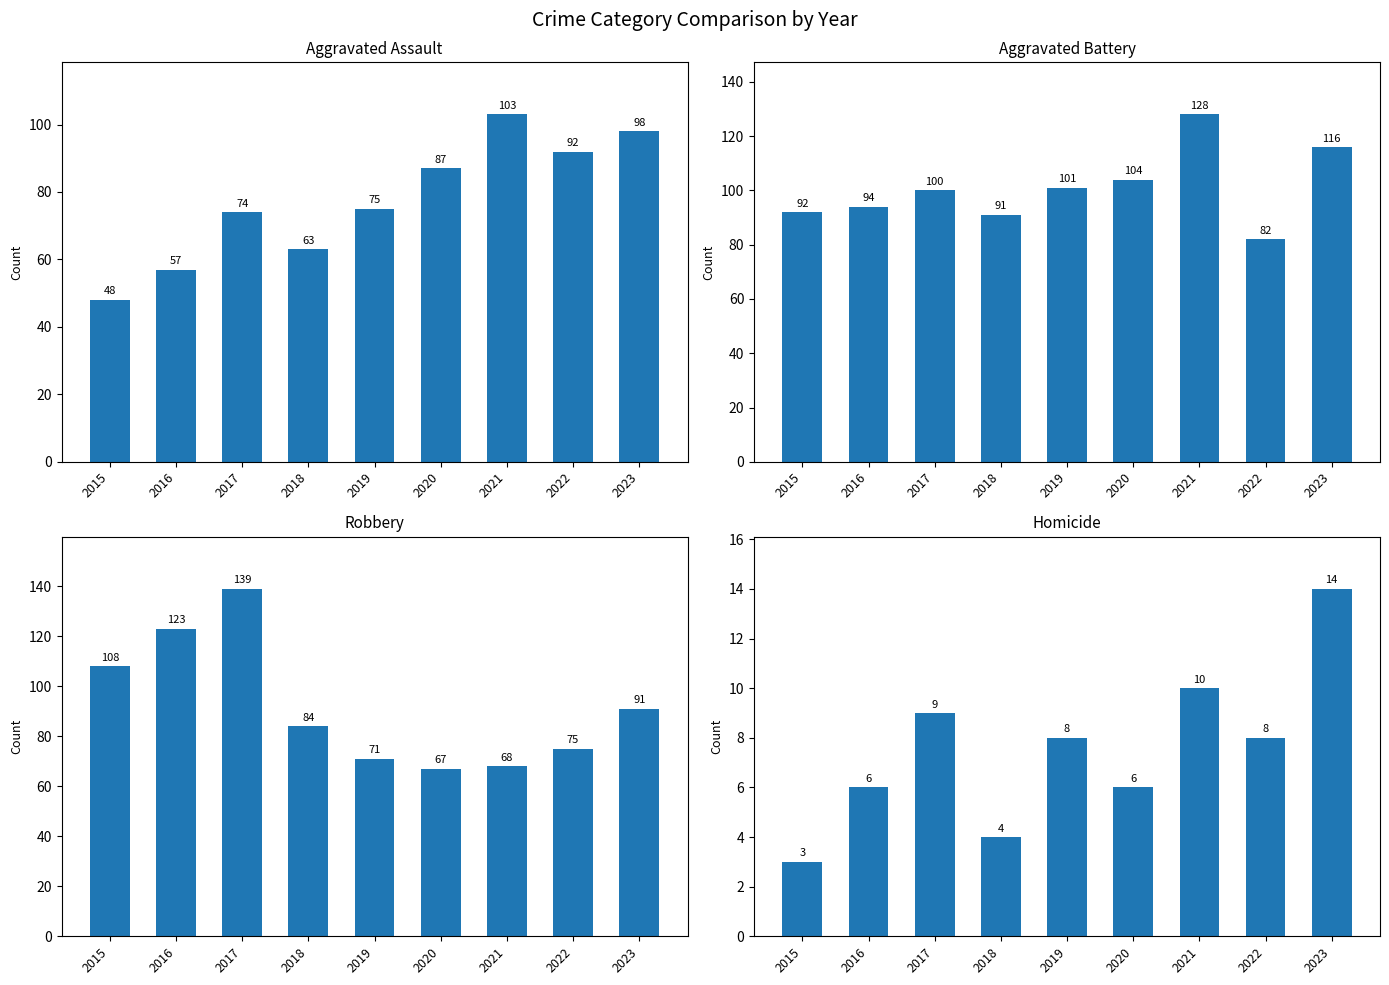

Reading left to right, extract all data points from this chart.

Aggravated Assault: 48	57	74	63	75	87	103	92	98
Aggravated Battery: 92	94	100	91	101	104	128	82	116
Robbery: 108	123	139	84	71	67	68	75	91
Homicide: 3	6	9	4	8	6	10	8	14